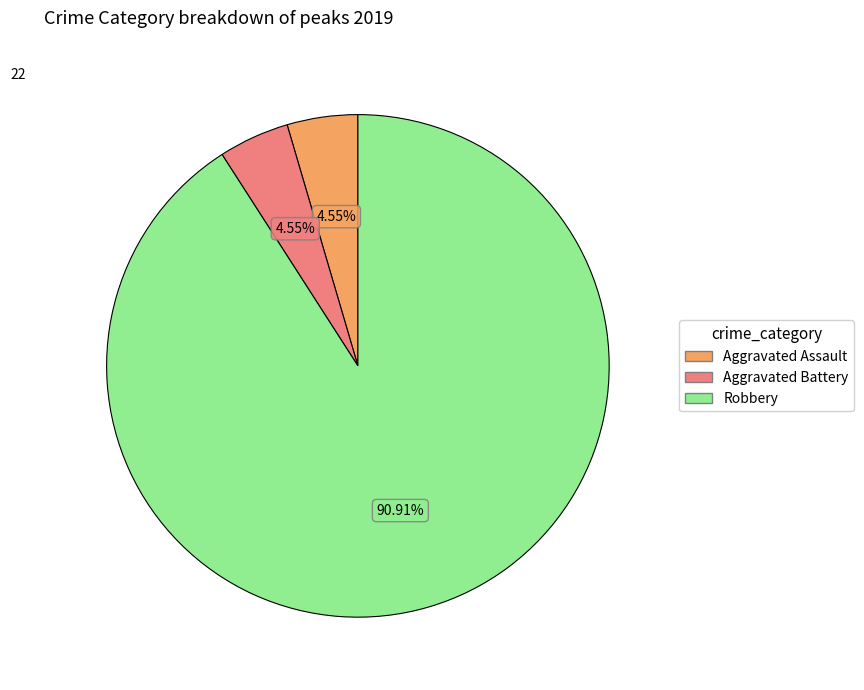

To the nearest percent, what is the average slice percentage?

33%